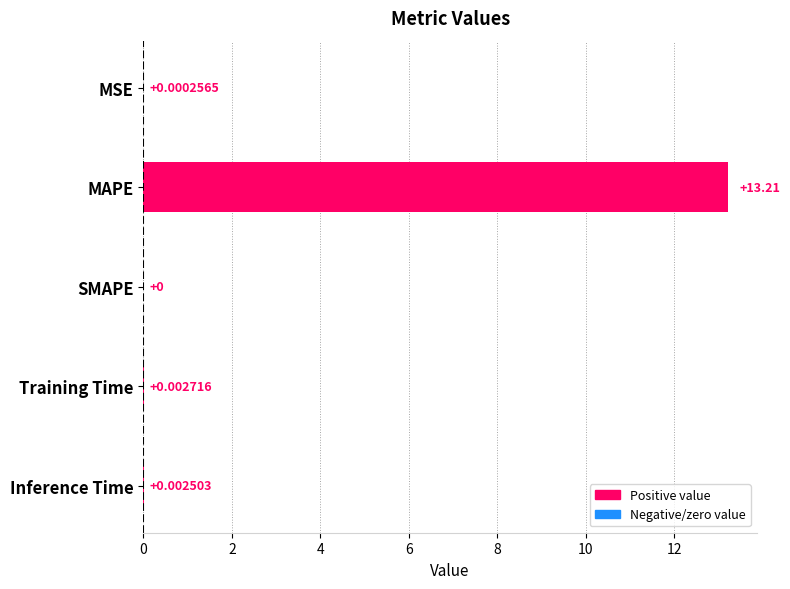

Which has a higher value, Inference Time or Training Time?

Training Time